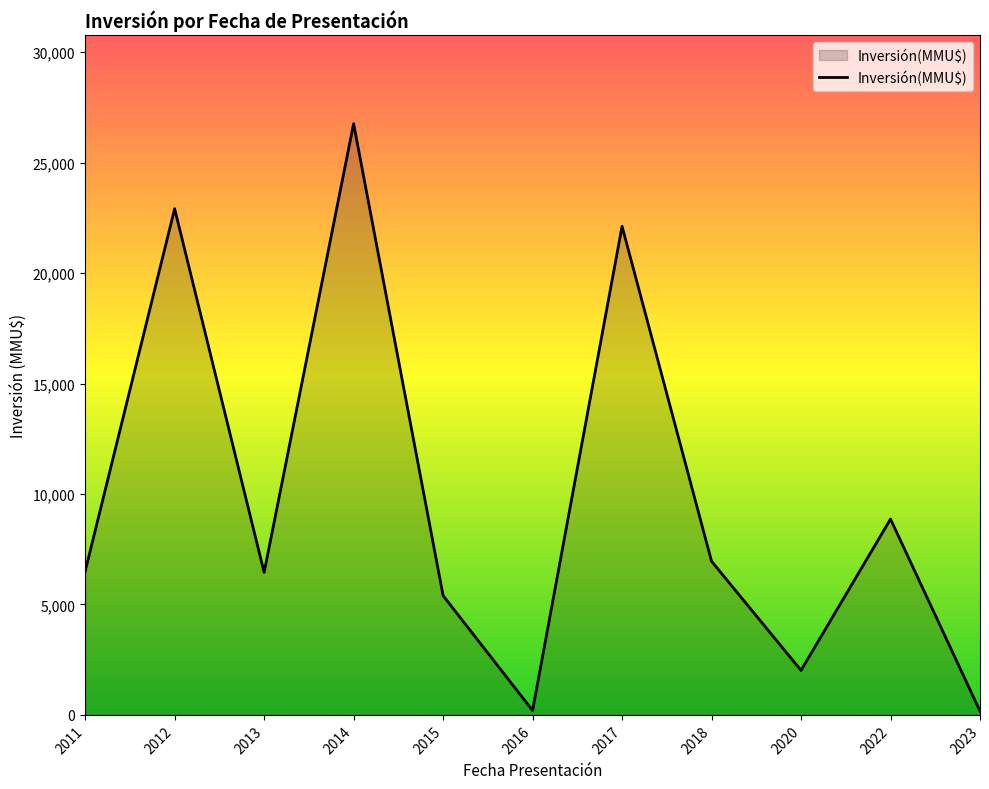

Which category has the highest value across all series?

2014